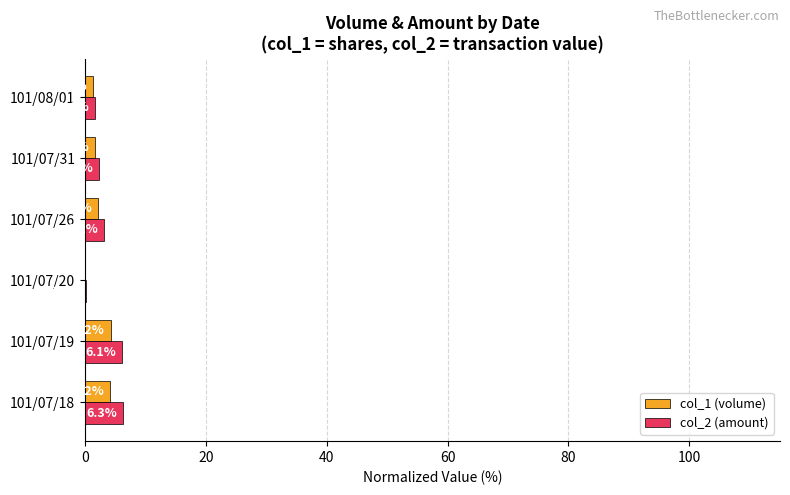

What is the total value across all series at 101/07/26?

5.4